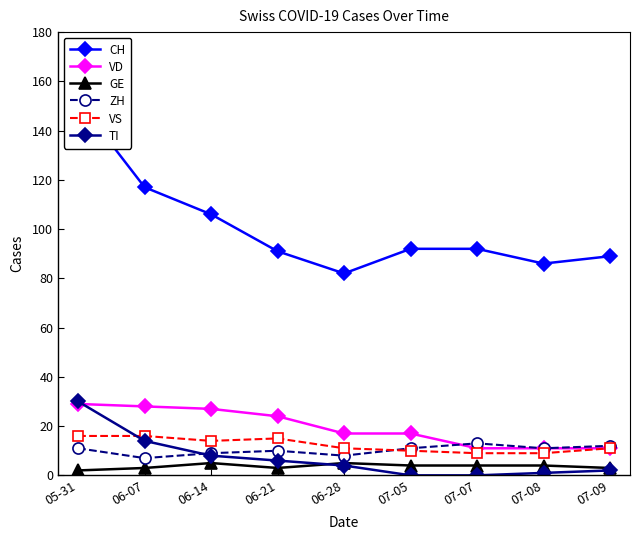

What are all the series names shown in the legend?

CH, VD, GE, ZH, VS, TI